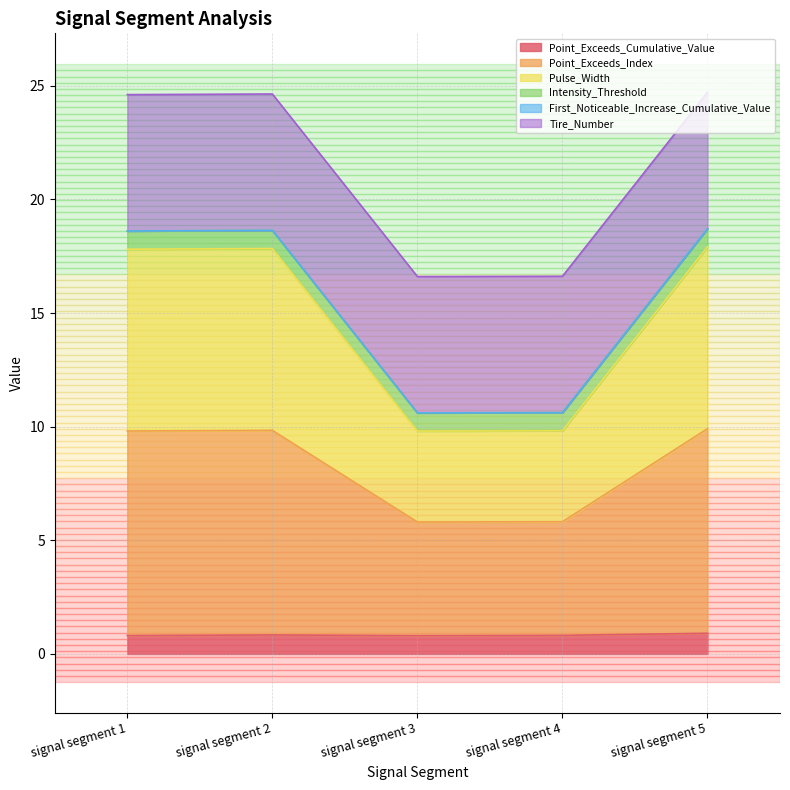

Which series changed the most between signal segment 2 and signal segment 3?

Point_Exceeds_Index